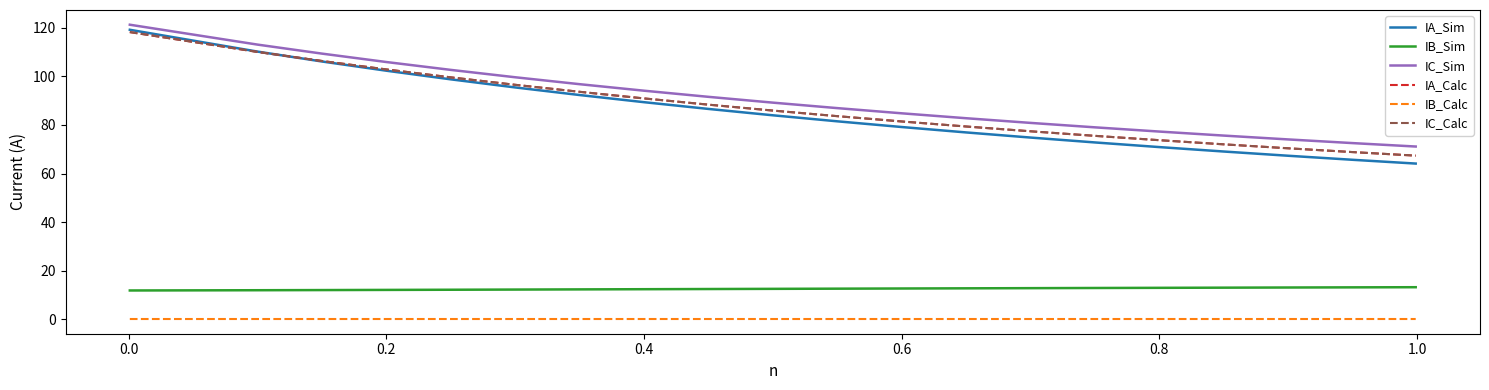

True or false: IB_Sim and IC_Calc cross at least once.

False